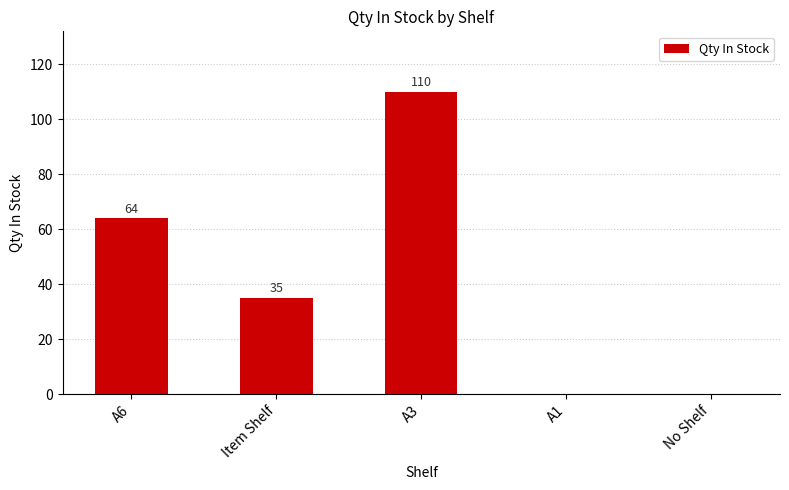

Count the values in the range 0 to 64.

4